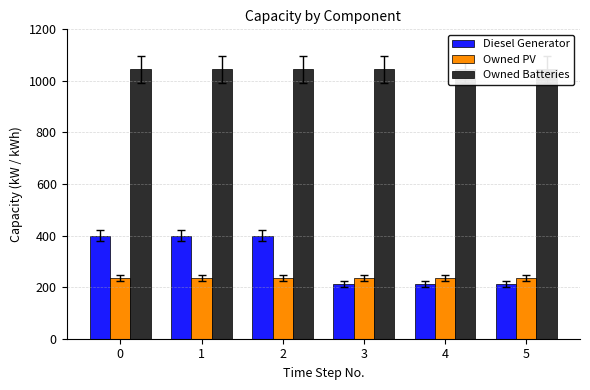

What is the average value of the Owned PV series?

236